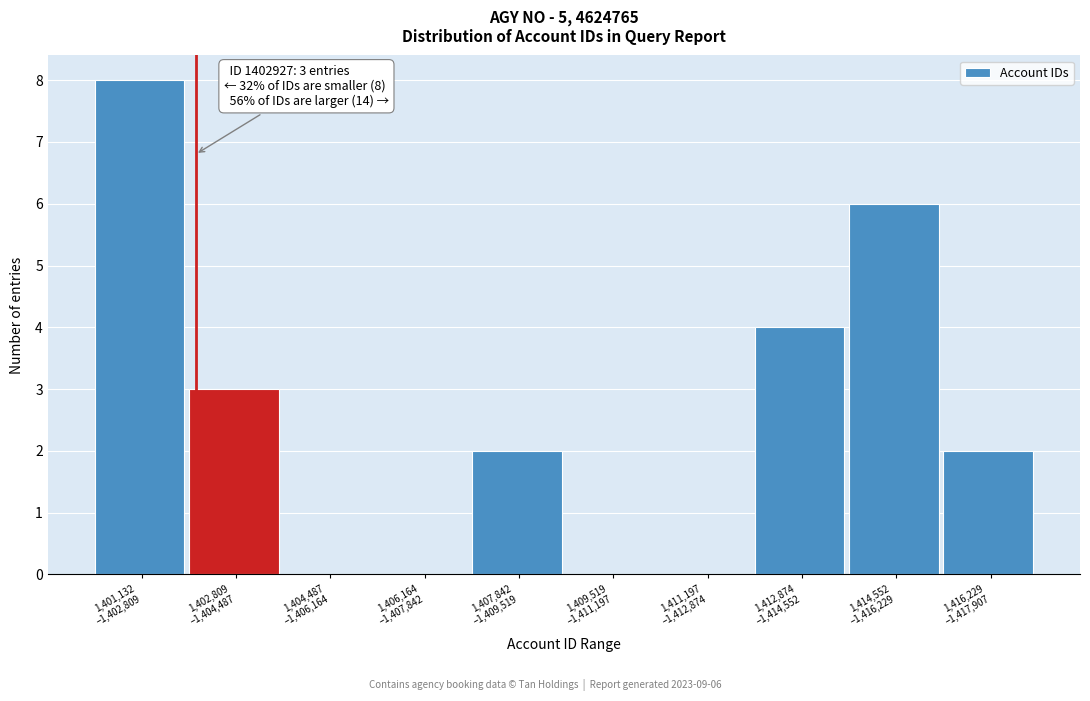

What is the greatest value displayed?

8